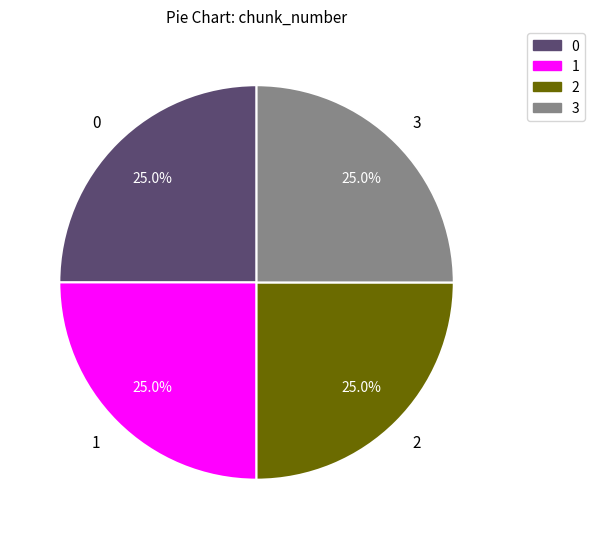

To the nearest percent, what percentage of the pie is 3?

25%